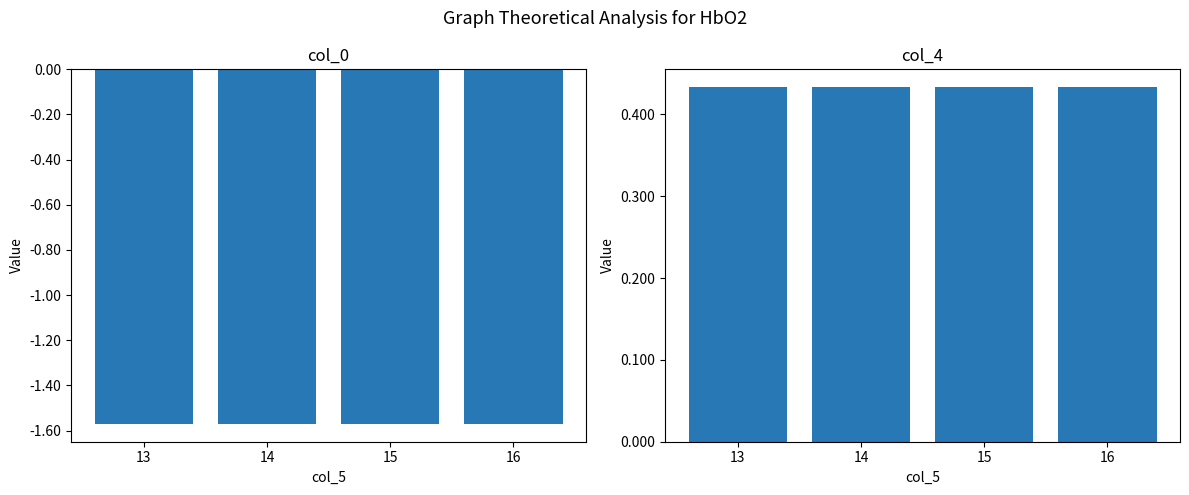

What is the total value across all series at 15?

-1.1